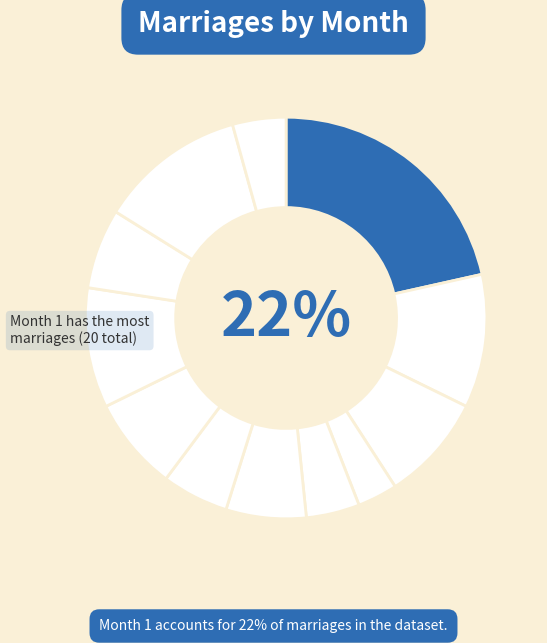

What percentage is the 10 slice, to the nearest percent?

6%